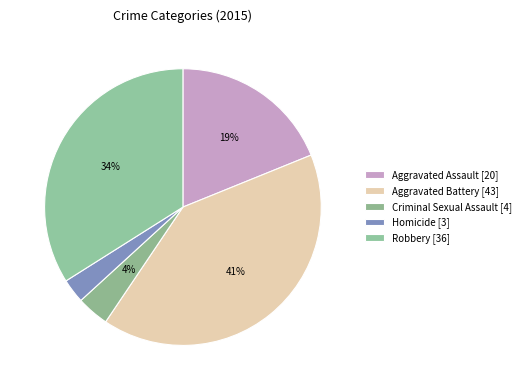

To the nearest percent, what is the difference between the largest and smallest slice percentages?

38%